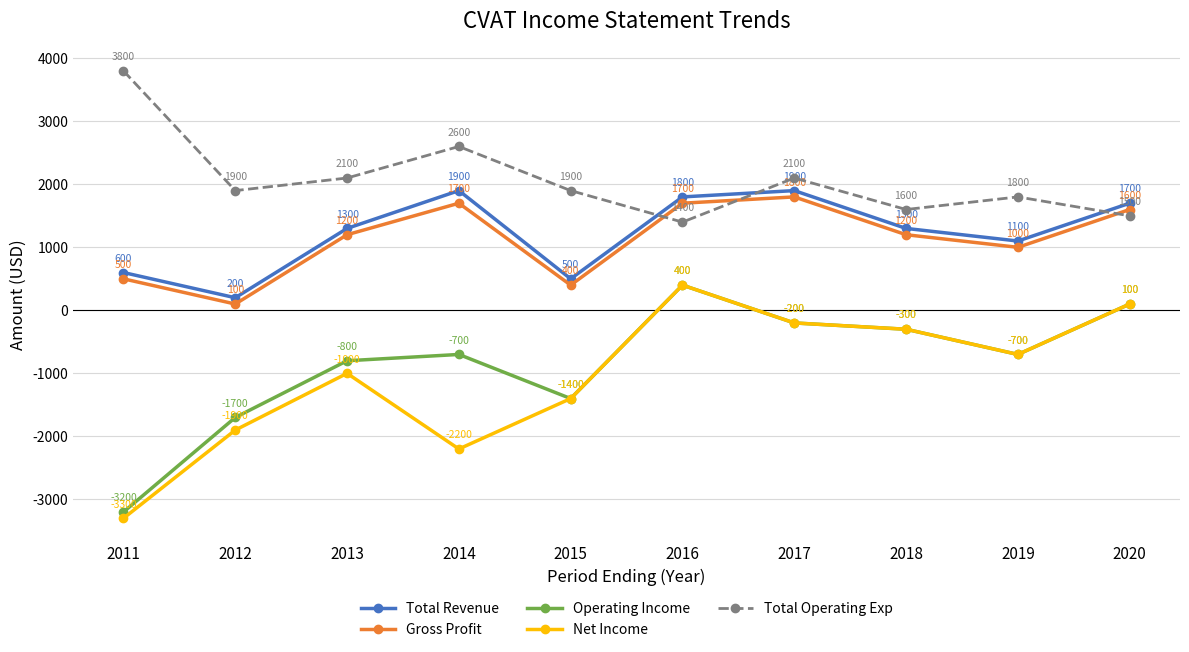

How many interior local peaks does the Net Income series have?

2